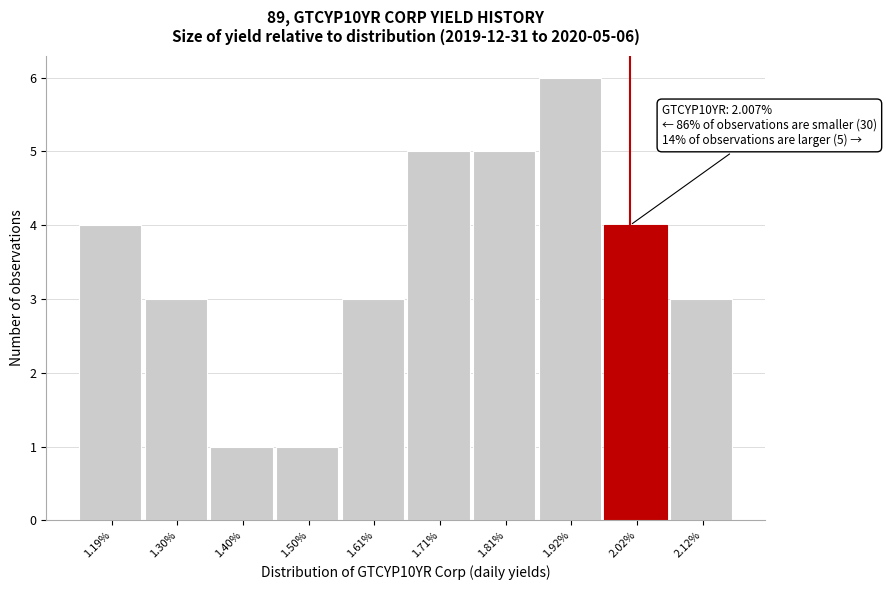

Over which range of the x-axis is the bar tallest?

1.86 to 1.96